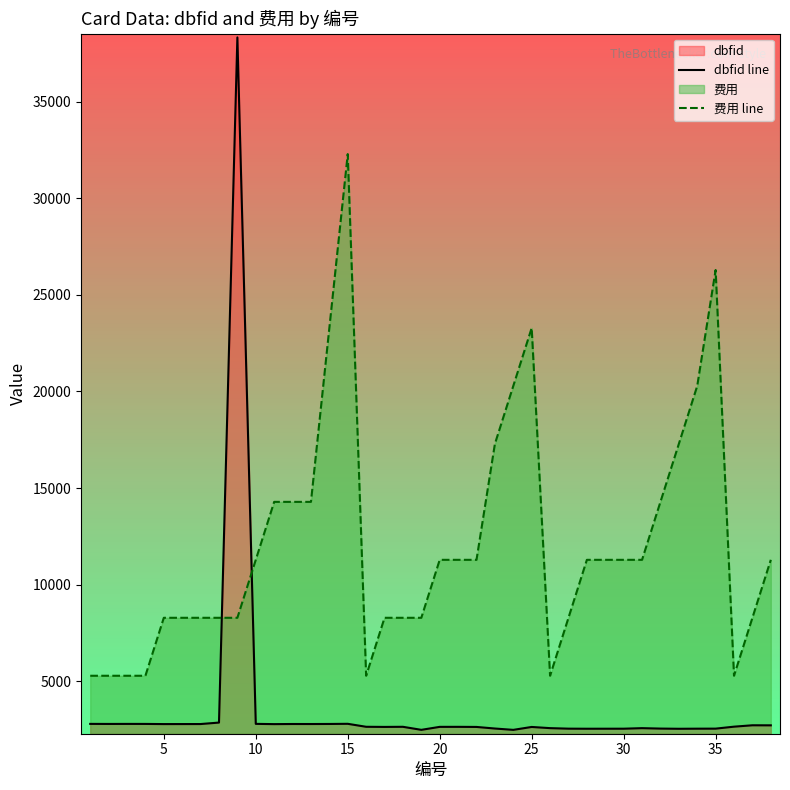

Reading left to right, extract all data points from this chart.

dbfid line: 2792	2789	2791	2790	2782	2783	2784	2860	38321	2793	2780	2786	2785	2788	2796	2642	2635	2641	2484	2638	2639	2634	2552	2483	2633	2572	2545	2541	2542	2543	2571	2549	2539	2544	2546	2648	2720	2717
费用 line: 5283	5283	5283	5283	8283	8283	8283	8283	8283	11283	14283	14283	14283	23283	32283	5283	8283	8283	8283	11283	11283	11283	17283	20283	23283	5283	8283	11283	11283	11283	11283	14283	17283	20283	26283	5283	8283	11283